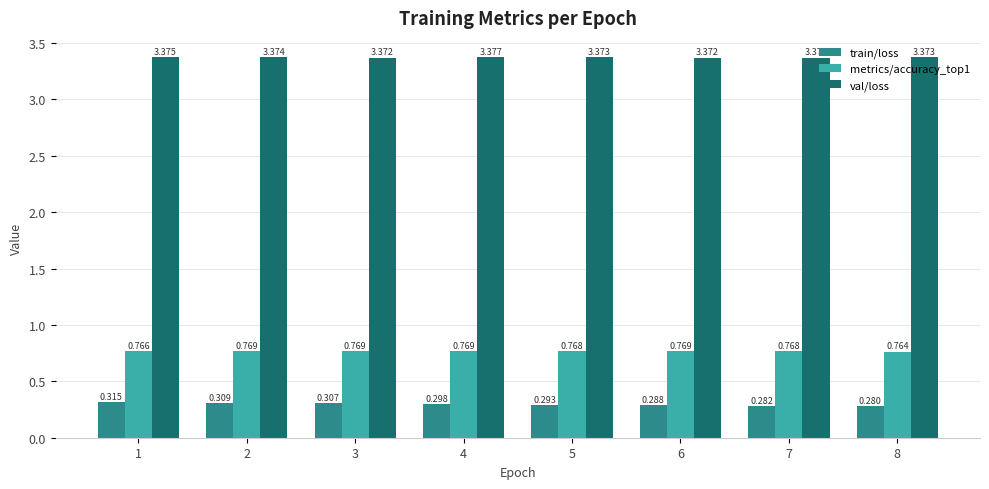

True or false: train/loss has a value of 0.1 at 1.

False